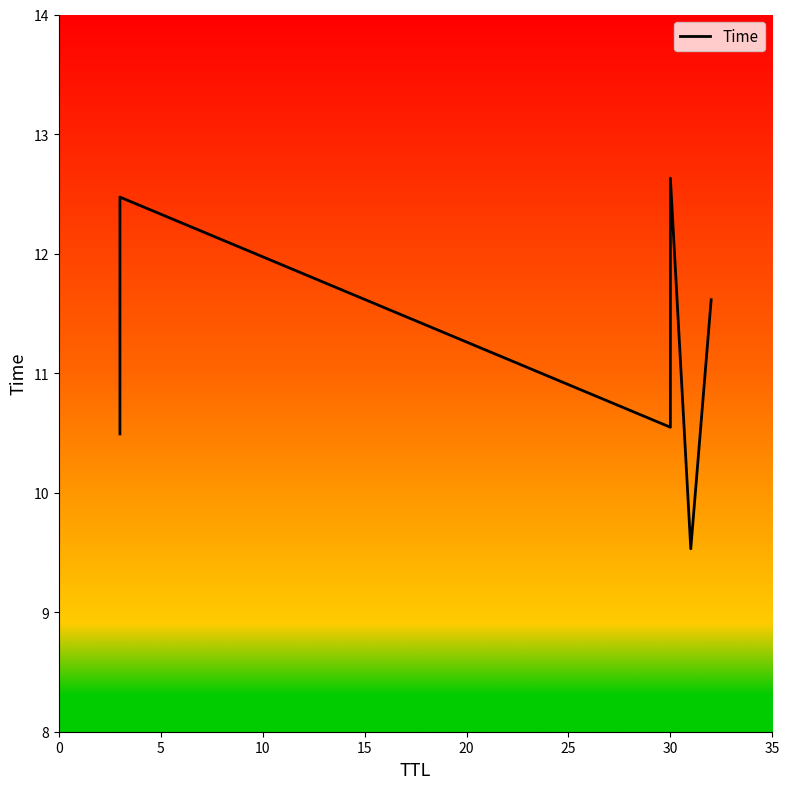

What is the sum of all values?

67.3